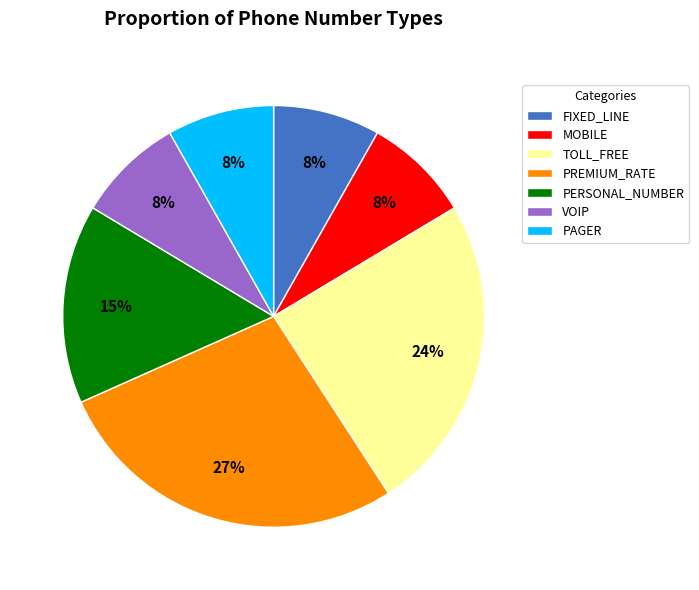

To the nearest percent, what is the combined percentage of PERSONAL_NUMBER and PREMIUM_RATE?

43%